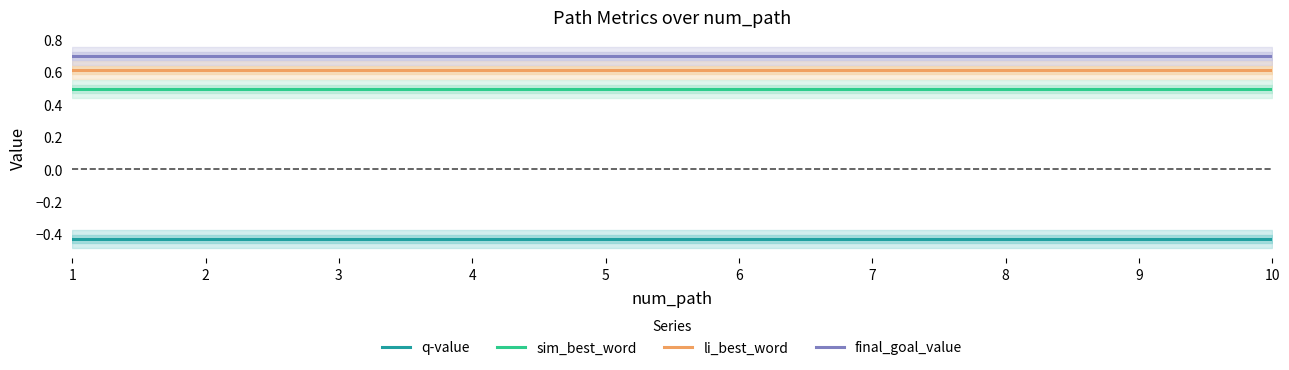

What are all the series names shown in the legend?

q-value, sim_best_word, li_best_word, final_goal_value